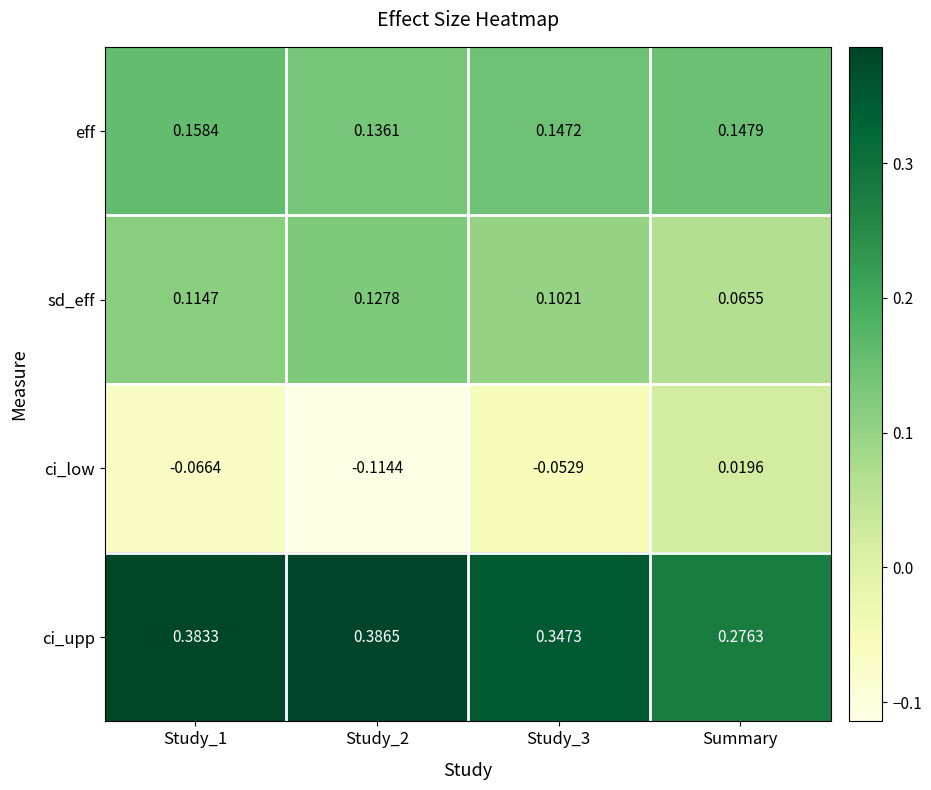

Where is sd_eff nearest to the value 0?

Summary